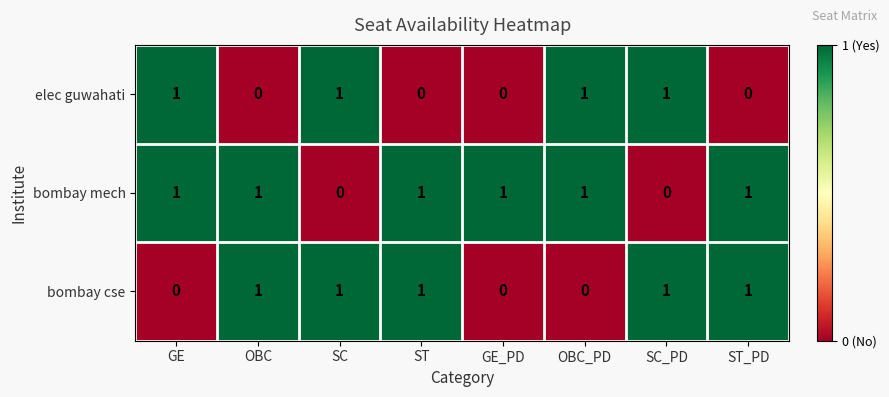

List the series in order of their overall mean, highest first.

bombay mech, bombay cse, elec guwahati